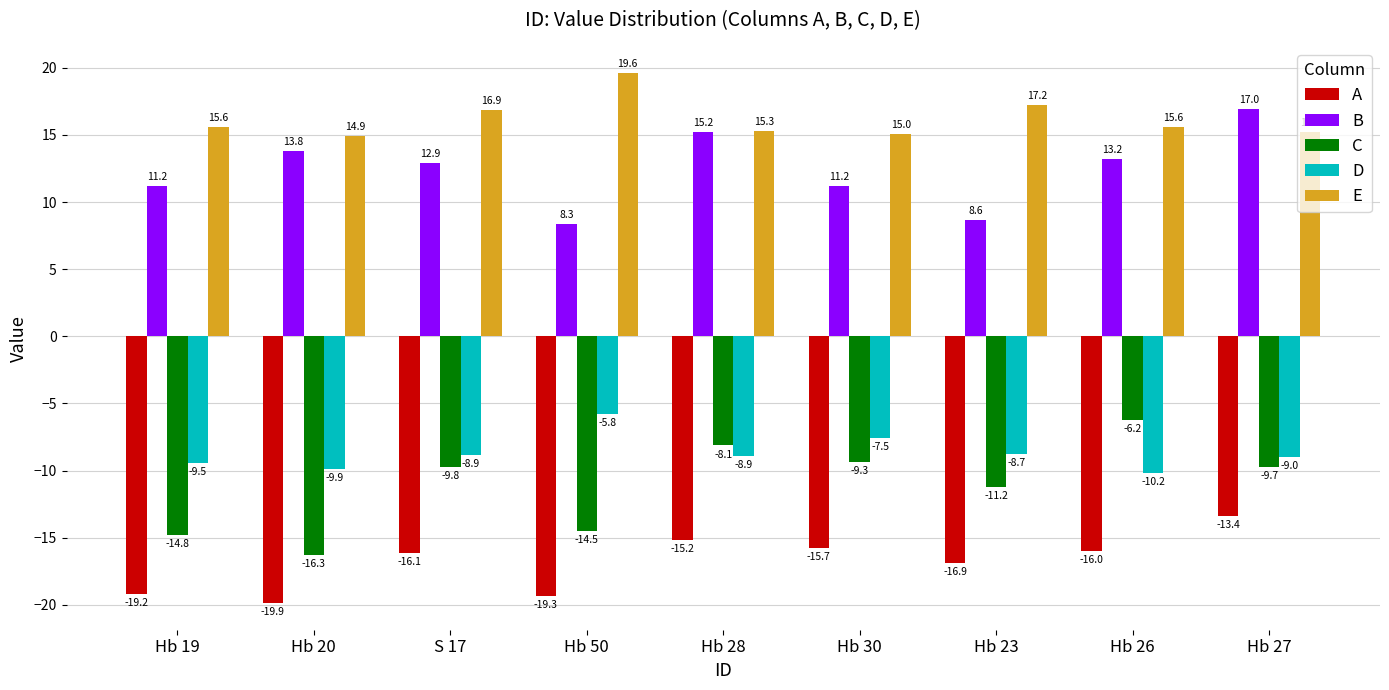

The value of B at S 17 is 8.8. True or false?

False